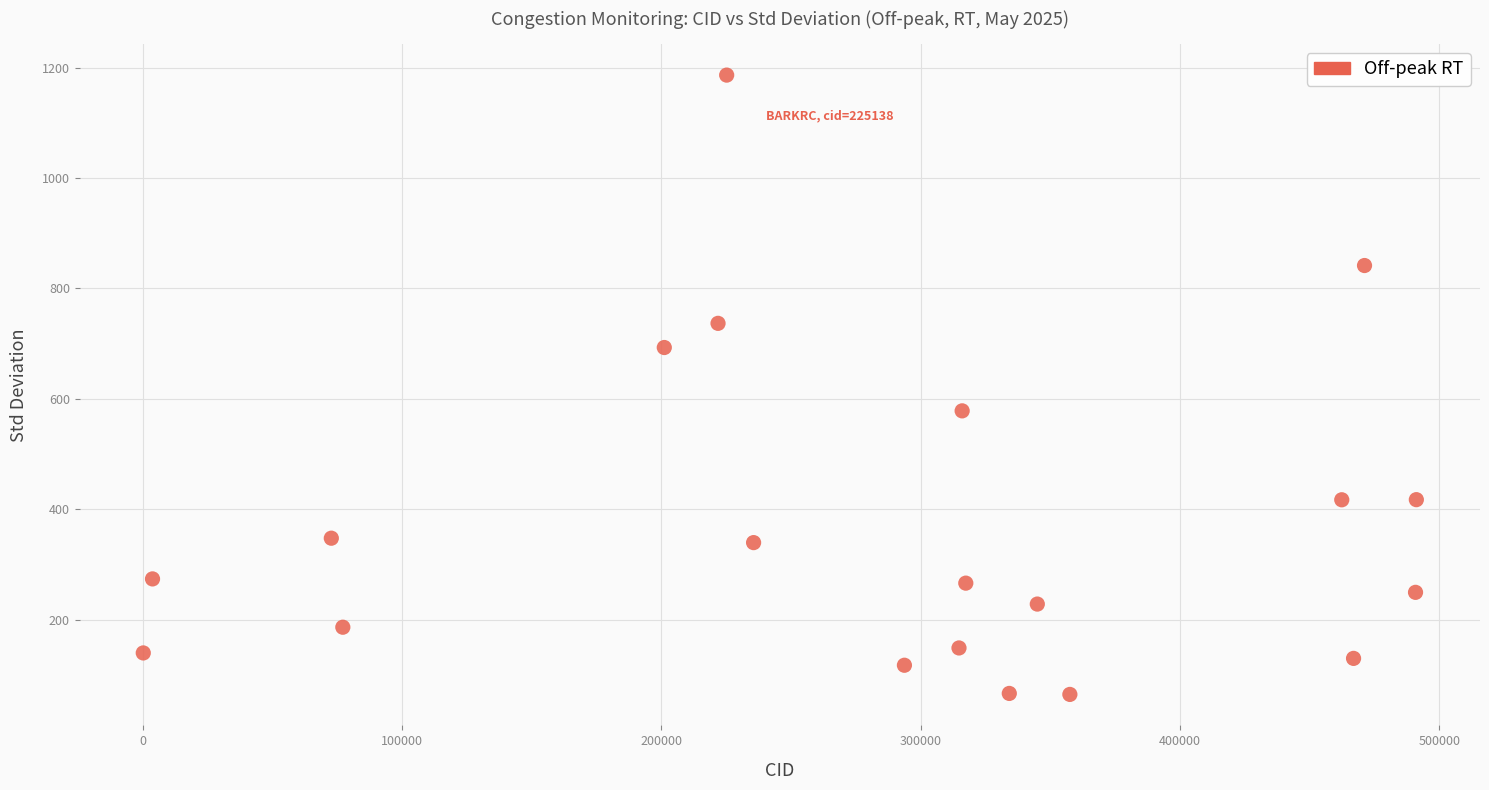

What Y value in the scatter plot is closest to 625?

578.4